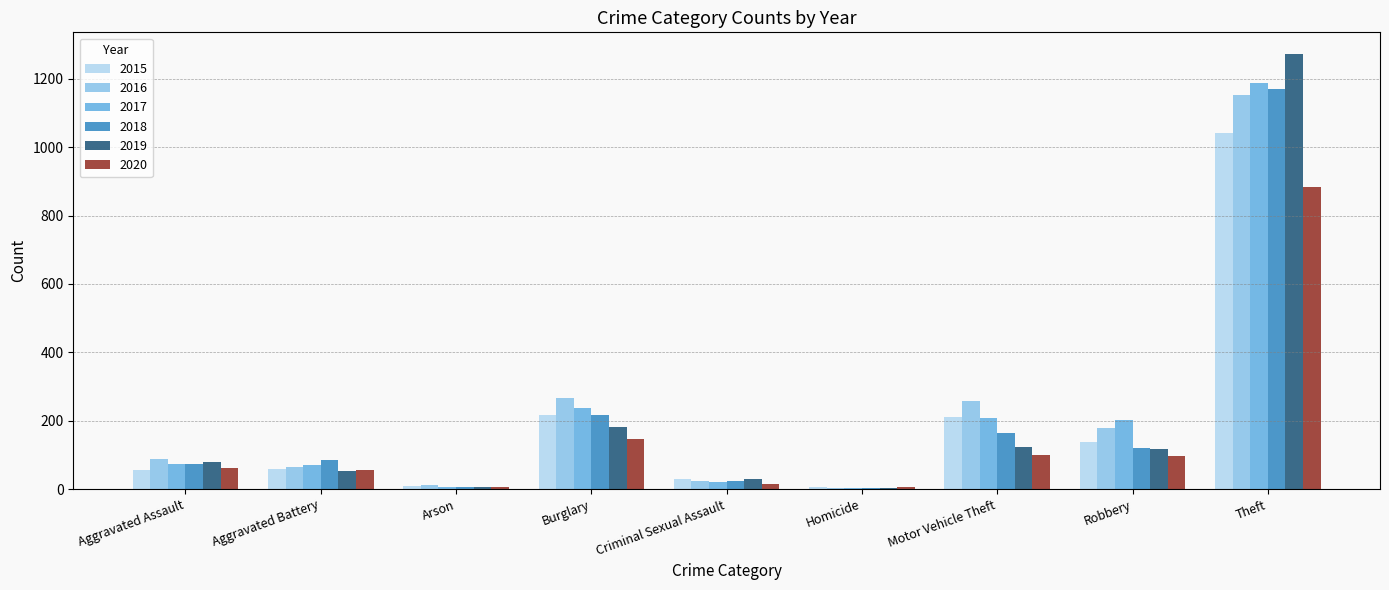

The 2016 series shows 46 at Aggravated Assault. True or false?

False